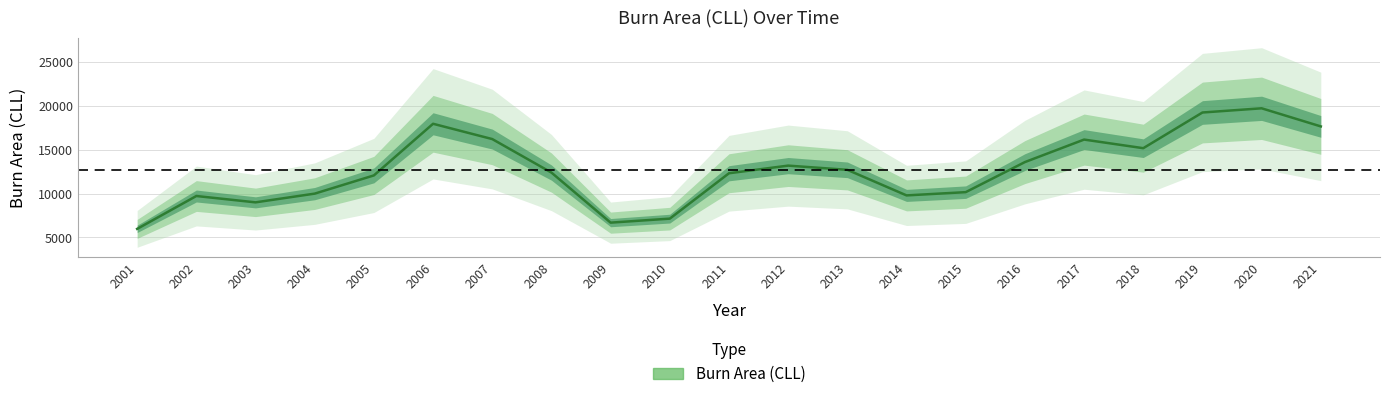

How many lines are shown in the chart?

1